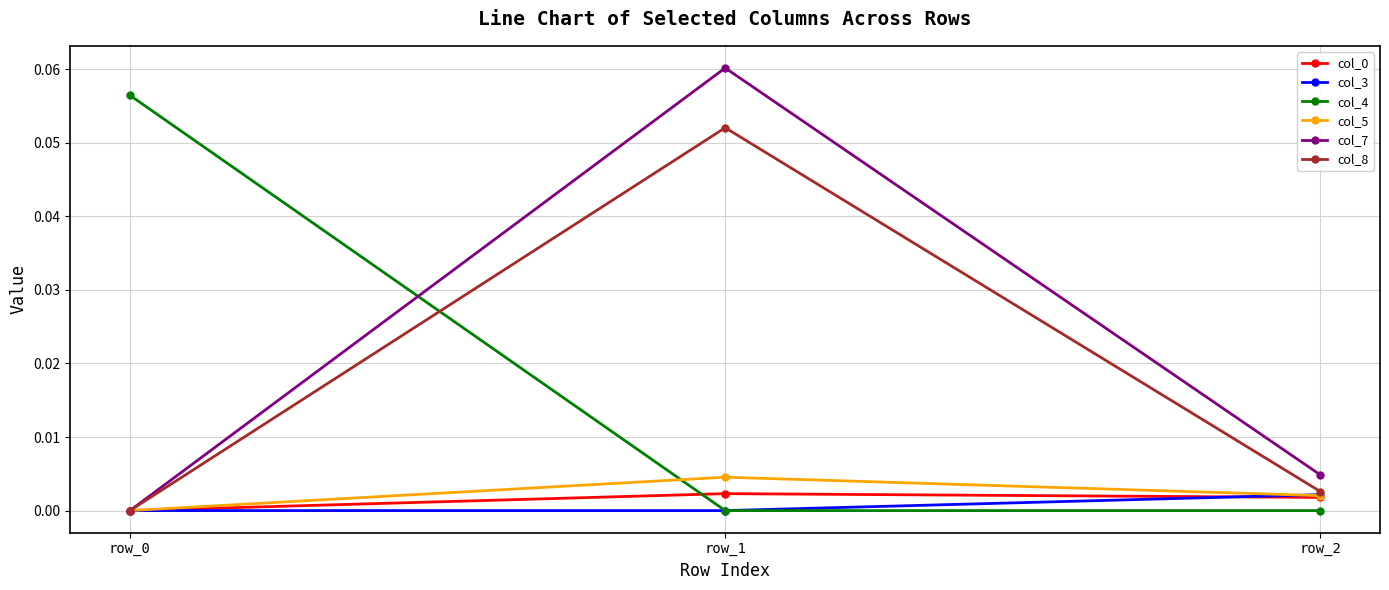

Does the chart display data point markers on the line(s)?

Yes